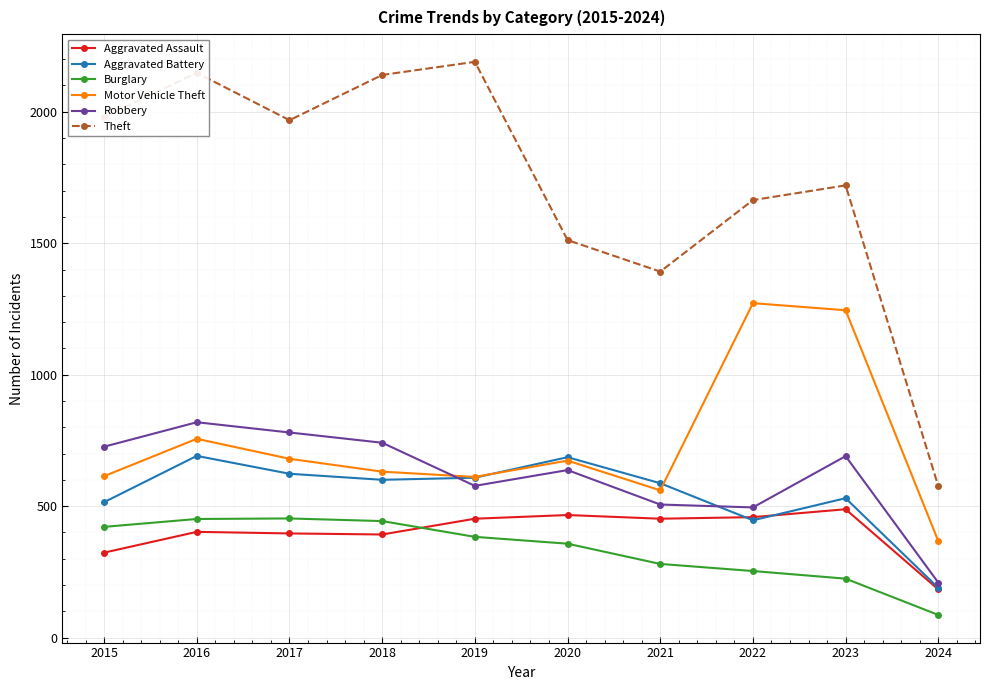

Is it true that Aggravated Assault equals 183 at 2024?

True